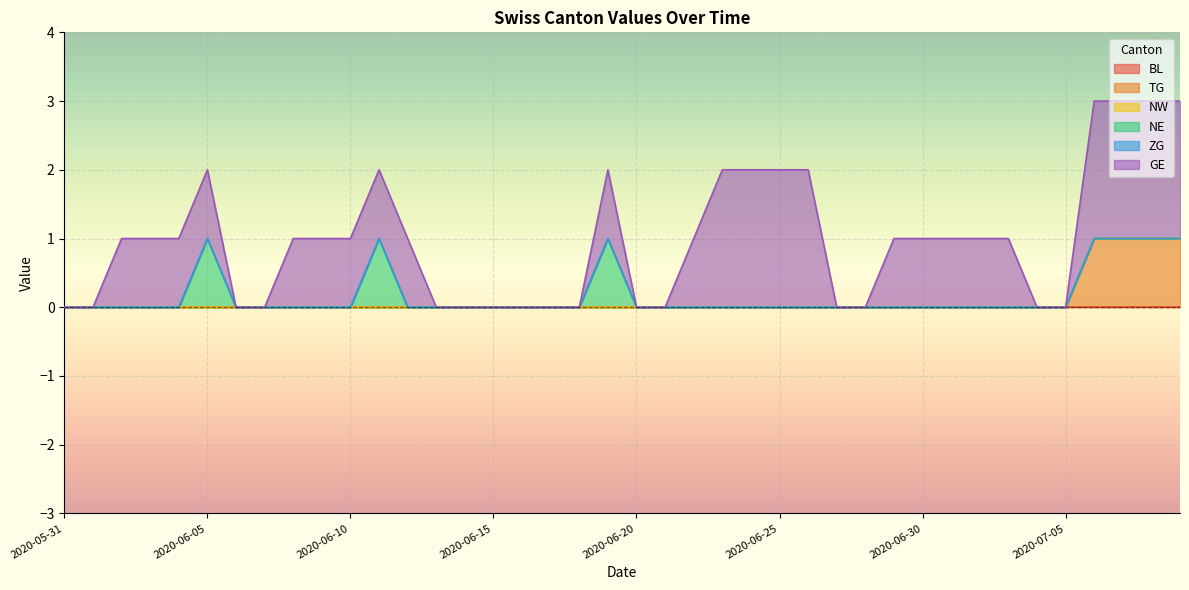

True or false: BL and ZG intersect in this chart.

False